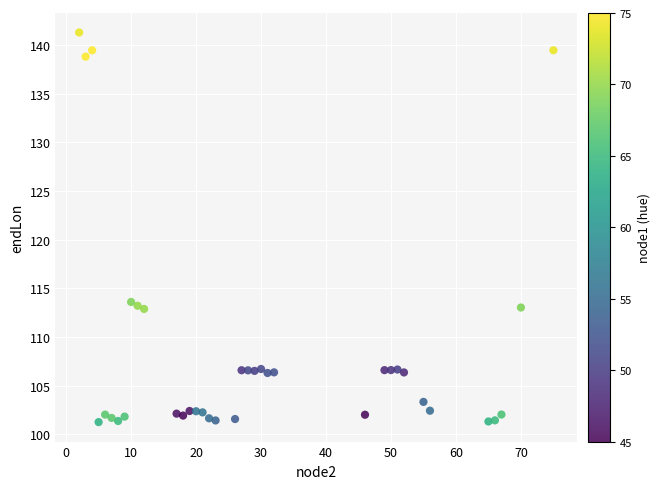

What is the range of Y values (max minus min)?

40.1